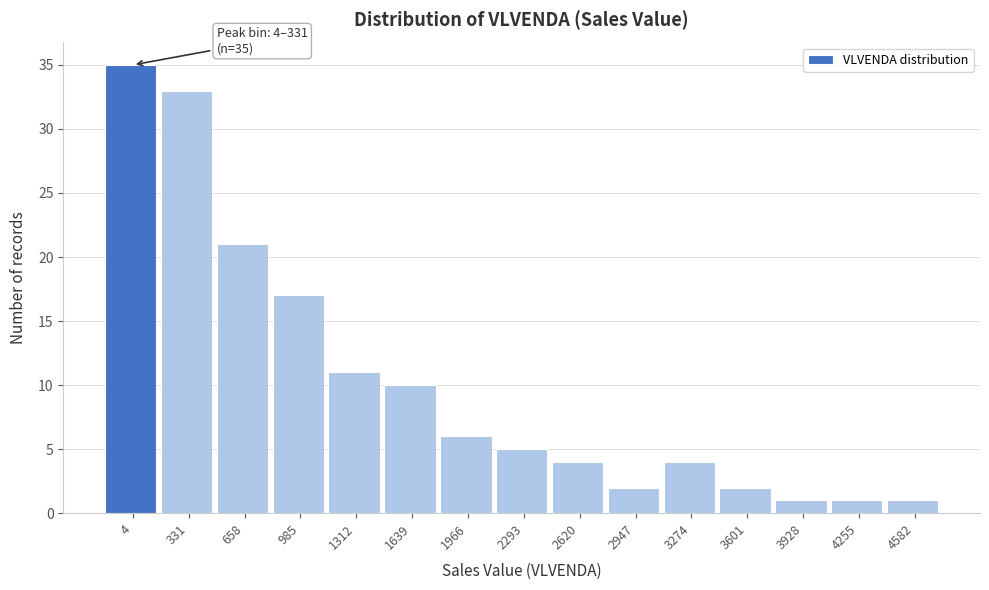

Reading left to right, transcribe all the data shown in this chart.

4=35	331=33	658=21	985=17	1312=11	1639=10	1966=6	2293=5	2620=4	2947=2	3274=4	3601=2	3928=1	4255=1	4582=1